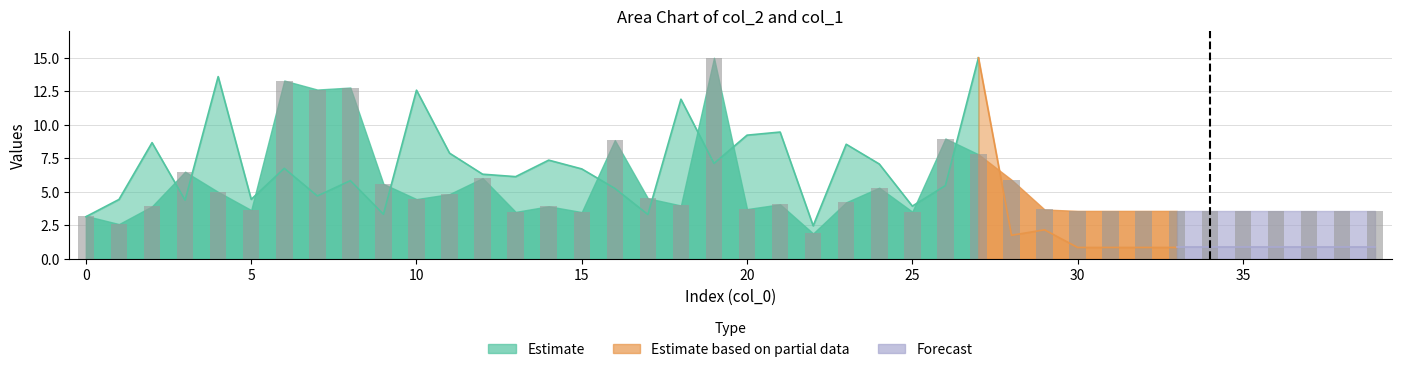

What is the label of the 37th bar from the left?

36